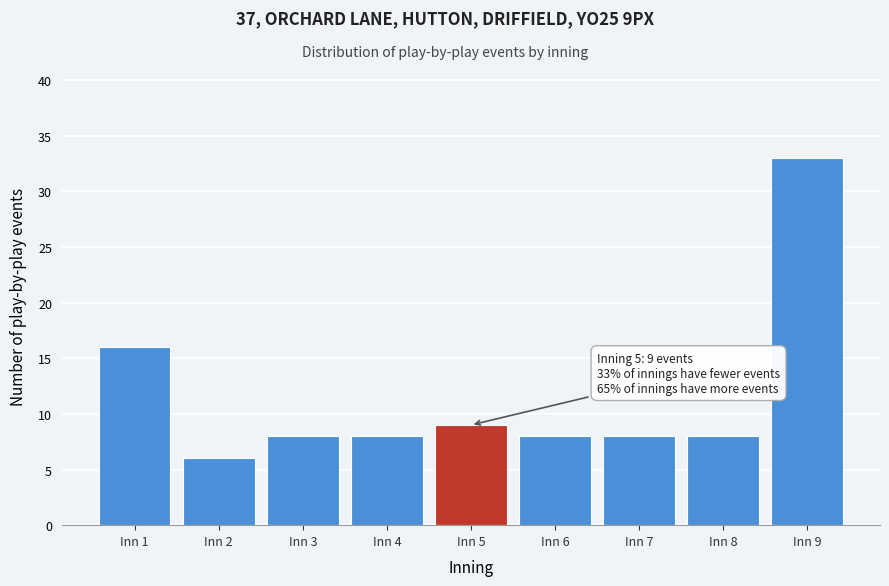

Reading left to right, what are all the values shown in this chart?

Inn 1=16	Inn 2=6	Inn 3=8	Inn 4=8	Inn 5=9	Inn 6=8	Inn 7=8	Inn 8=8	Inn 9=33